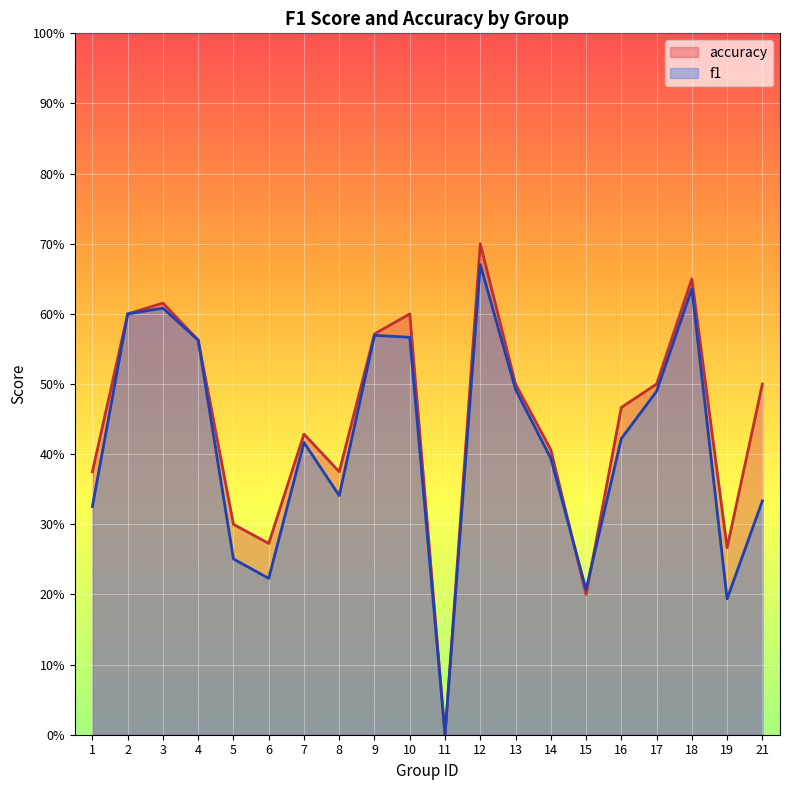

List the labels in order of accuracy value, smallest first.

11, 15, 19, 6, 5, 1, 8, 14, 7, 16, 13, 17, 21, 4, 9, 2, 10, 3, 18, 12